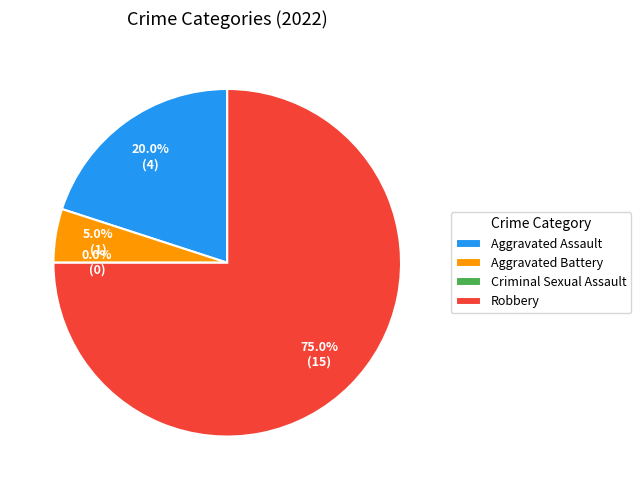

Count the number of slices in the pie.

4